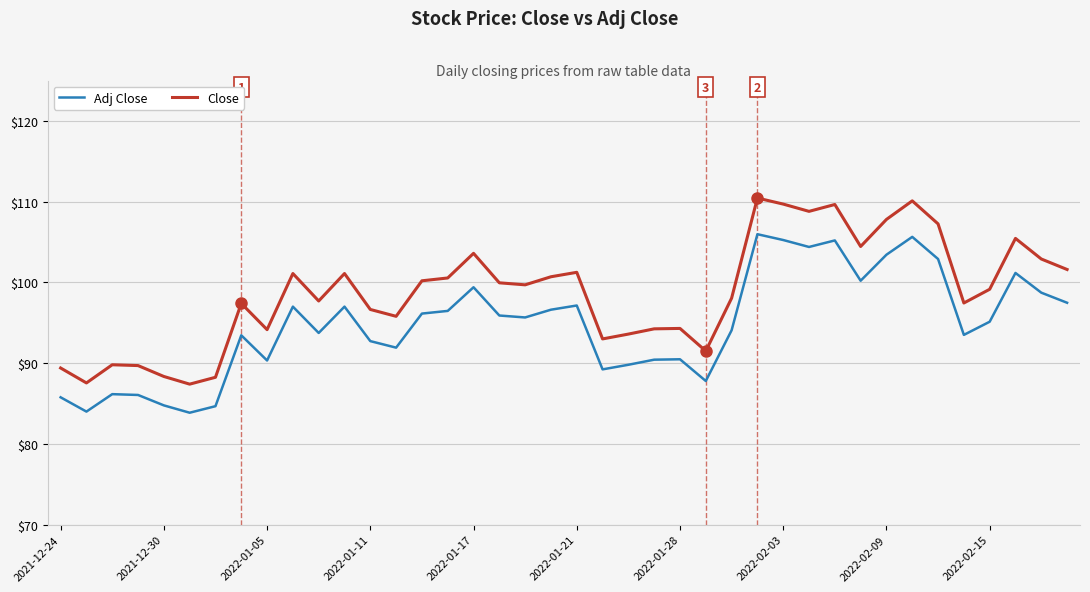

True or false: Close and Adj Close intersect in this chart.

False